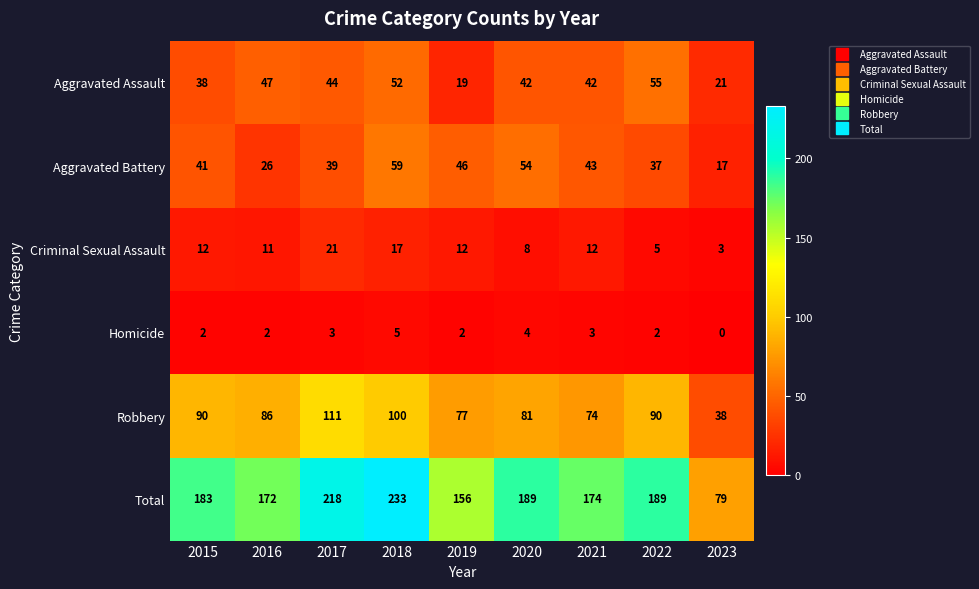

Rank the series by their maximum value, from lowest to highest.

Homicide, Criminal Sexual Assault, Aggravated Assault, Aggravated Battery, Robbery, Total